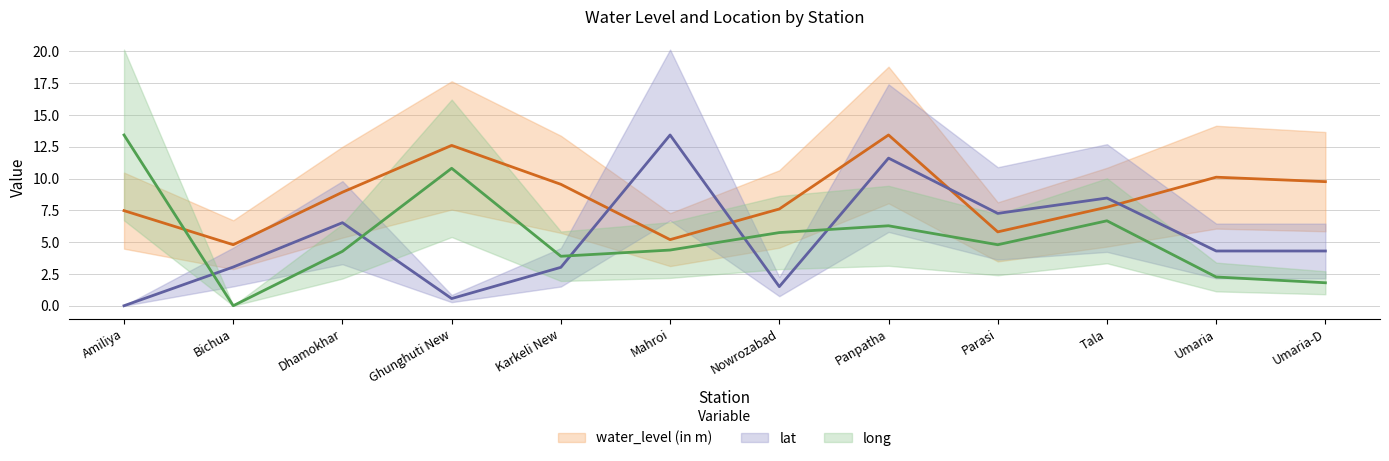

True or false: long and water_level (in m) cross at least once.

True